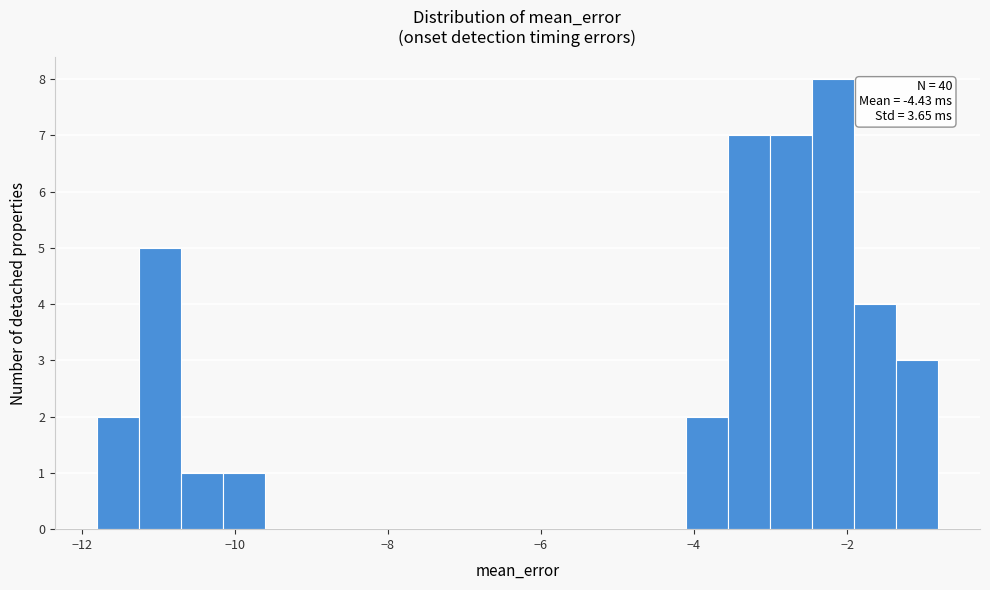

Around what value on the x-axis is the tallest bar? Give the approximate position of its centre, as read against the axis.

-2.2